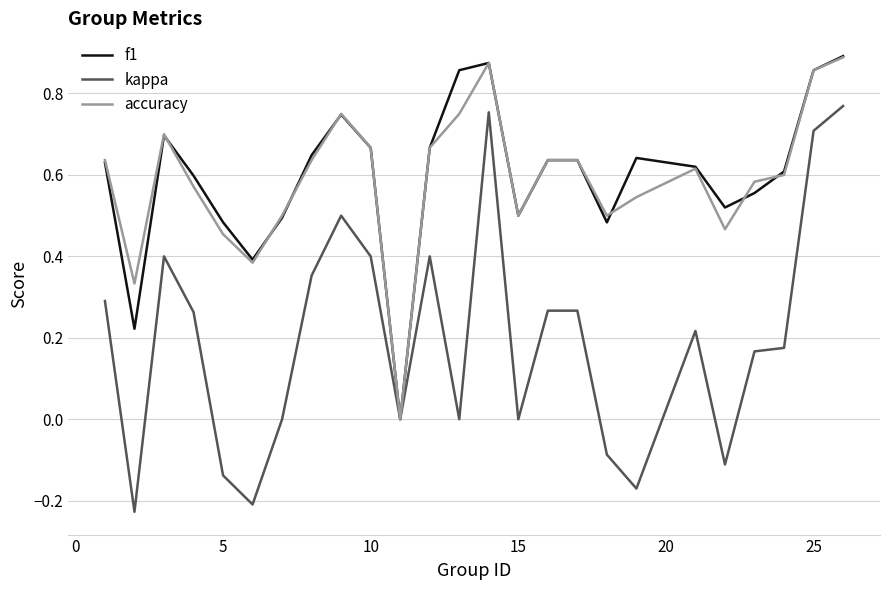

How many lines are shown in the chart?

3